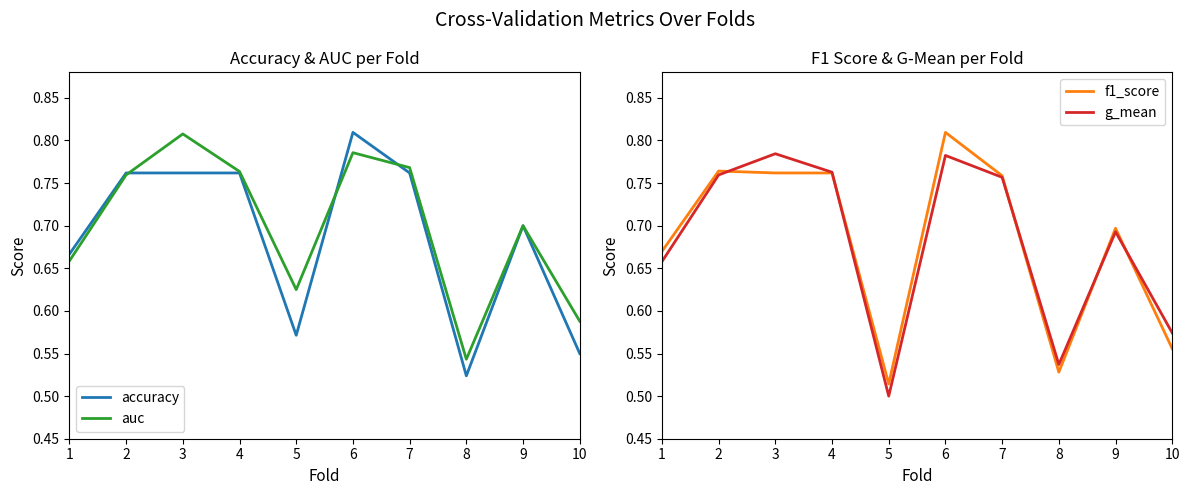

What is the difference between the maximum and minimum values in the g_mean series?

0.3